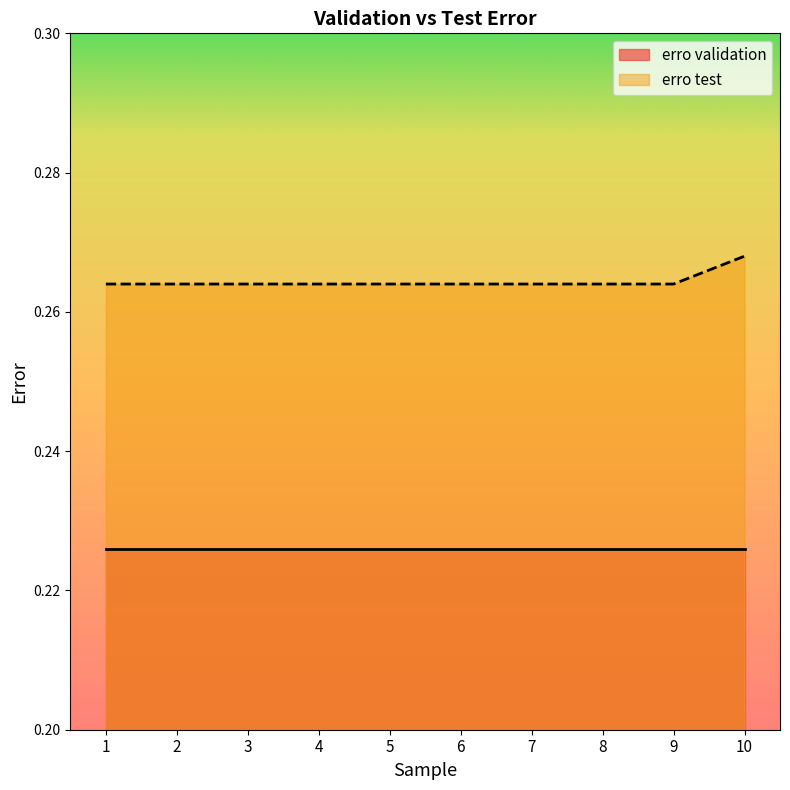

Where is the data nearest to the value 0?

1